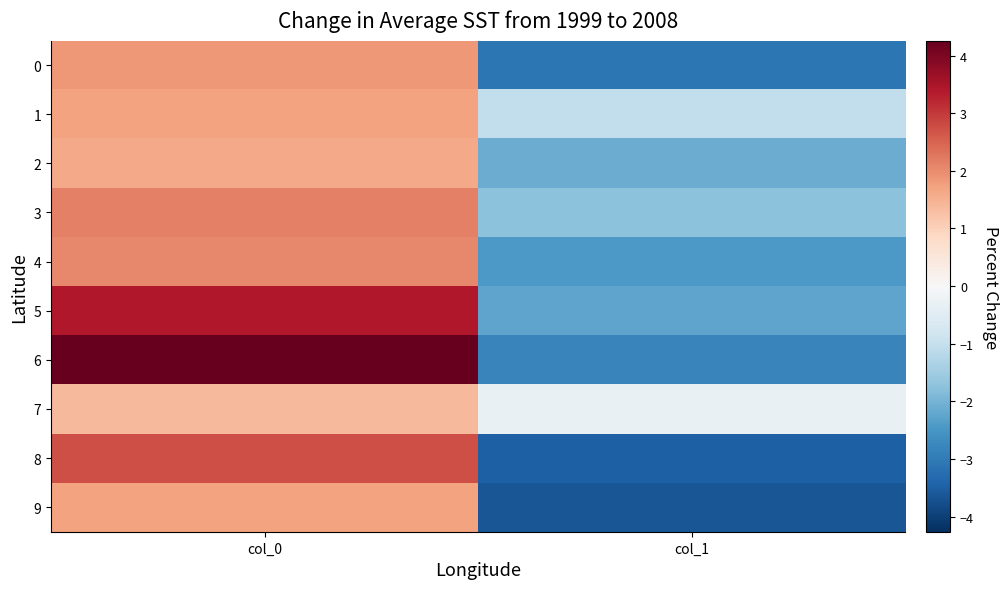

Count the number of categories in the chart.

2